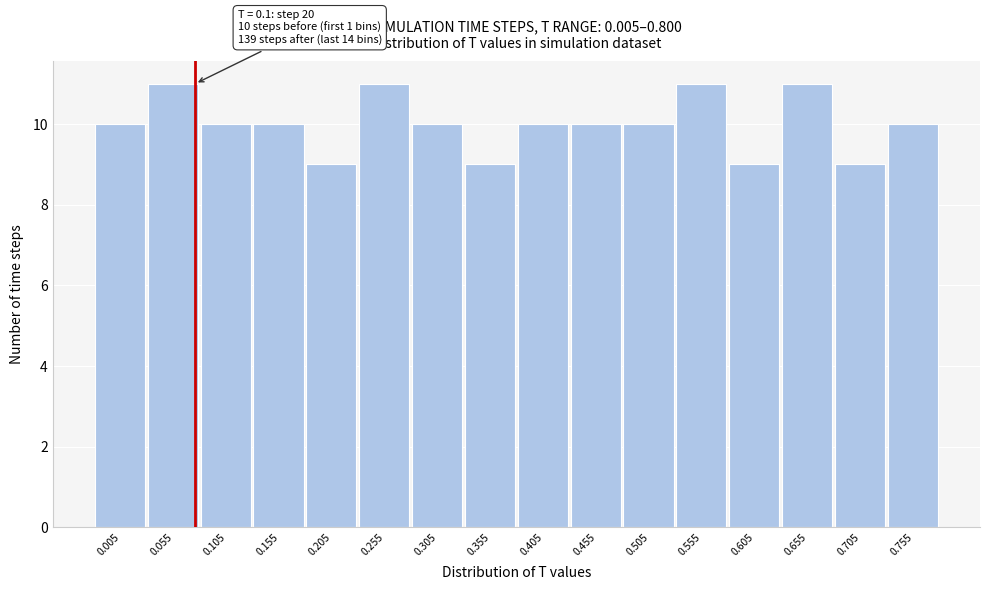

Reading left to right, list all the values displayed in this chart.

0.005=10	0.055=11	0.105=10	0.155=10	0.205=9	0.255=11	0.305=10	0.355=9	0.405=10	0.455=10	0.505=10	0.555=11	0.605=9	0.655=11	0.705=9	0.755=10